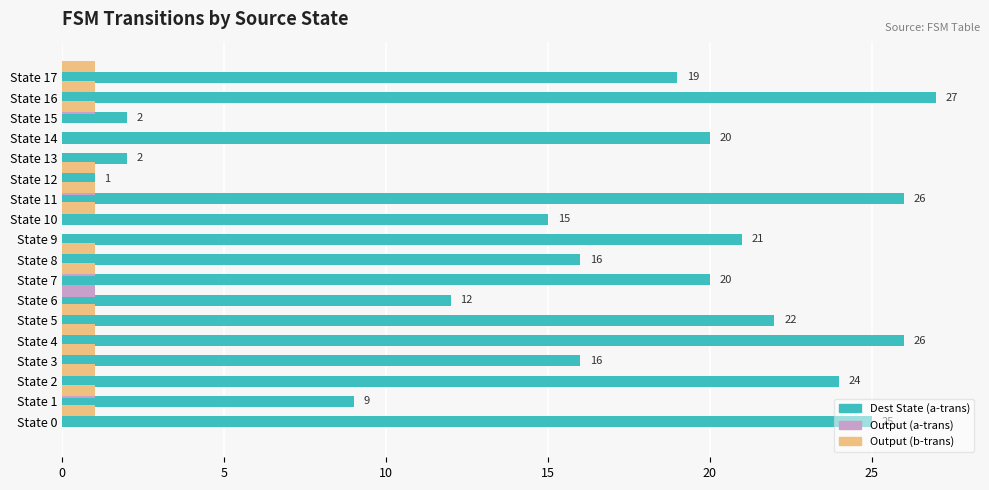

The Output Symbol (b-transition) series shows 0 at State 5. True or false?

False